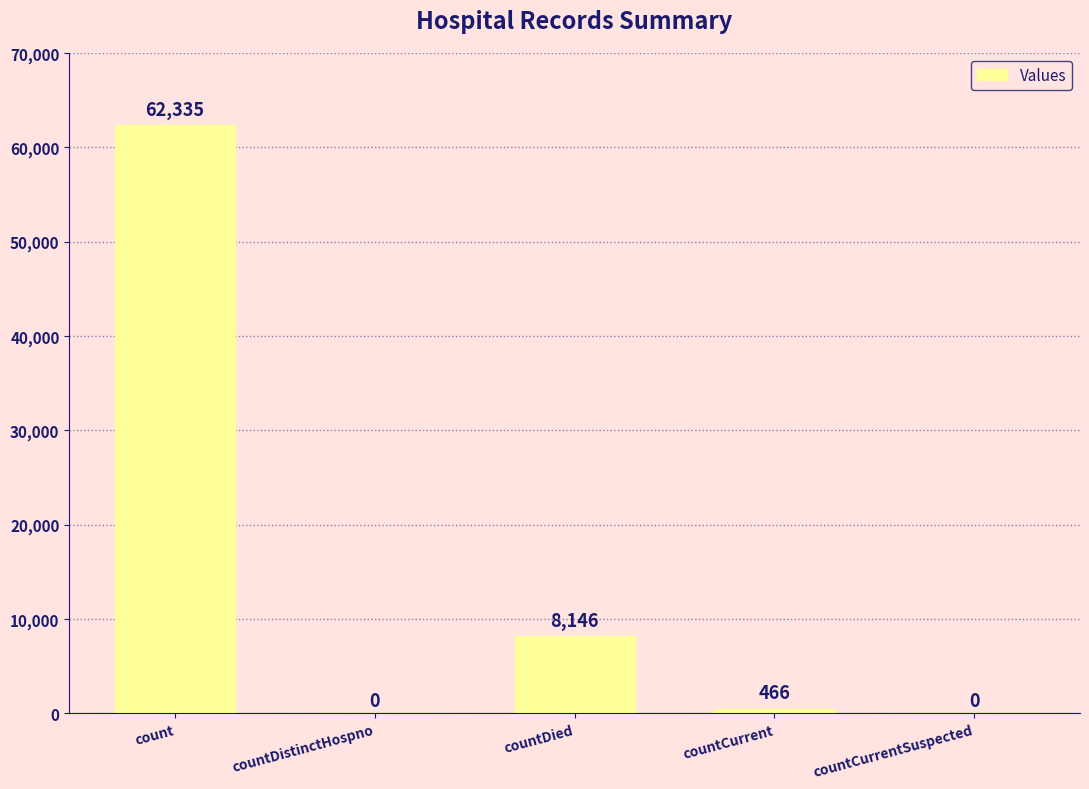

What is the sum of all values?

70947